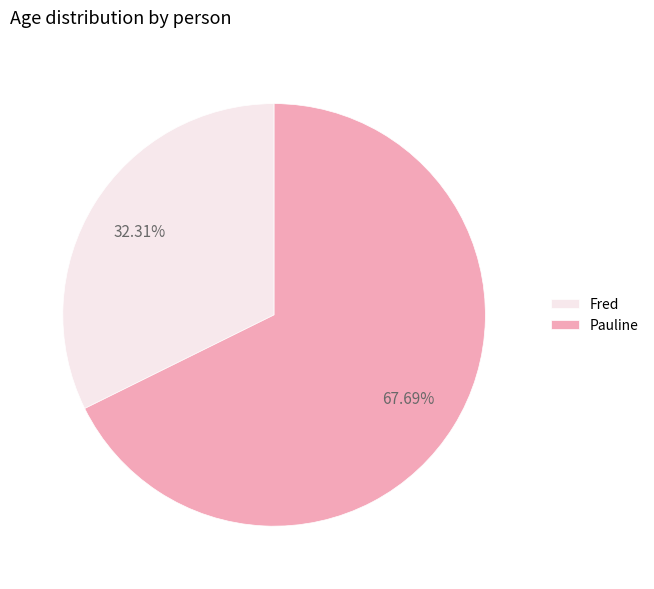

The Pauline slice represents 61% of the pie. True or false?

False